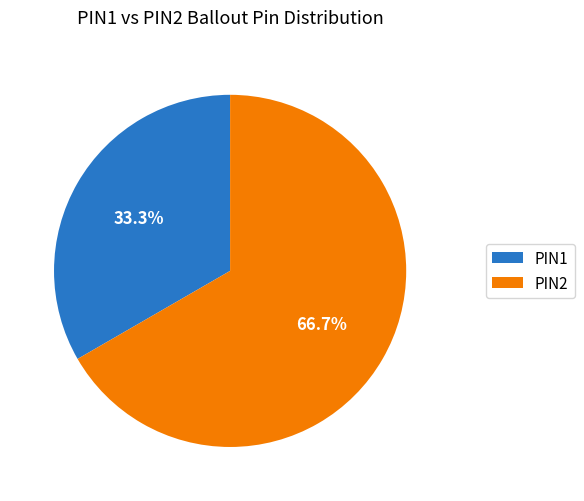

To the nearest percent, what portion does PIN1 represent?

33%